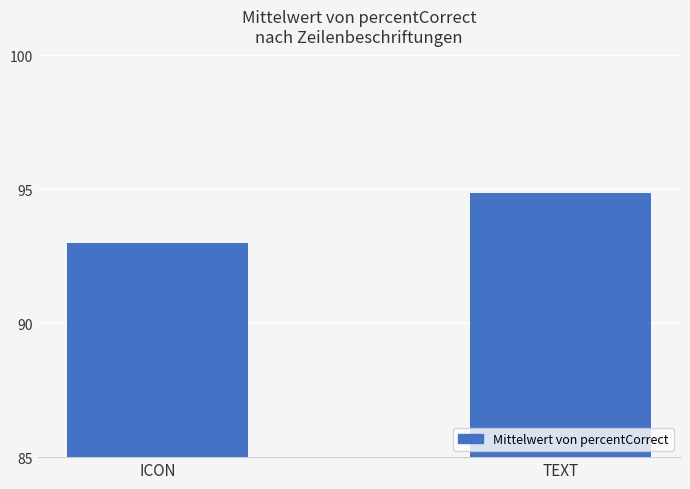

List the labels in order of value, largest first.

TEXT, ICON